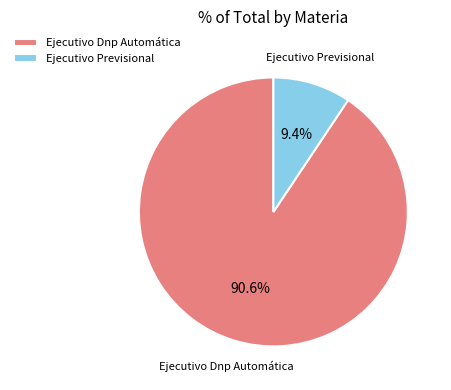

What is the largest slice in the pie chart?

Ejecutivo Dnp Automática